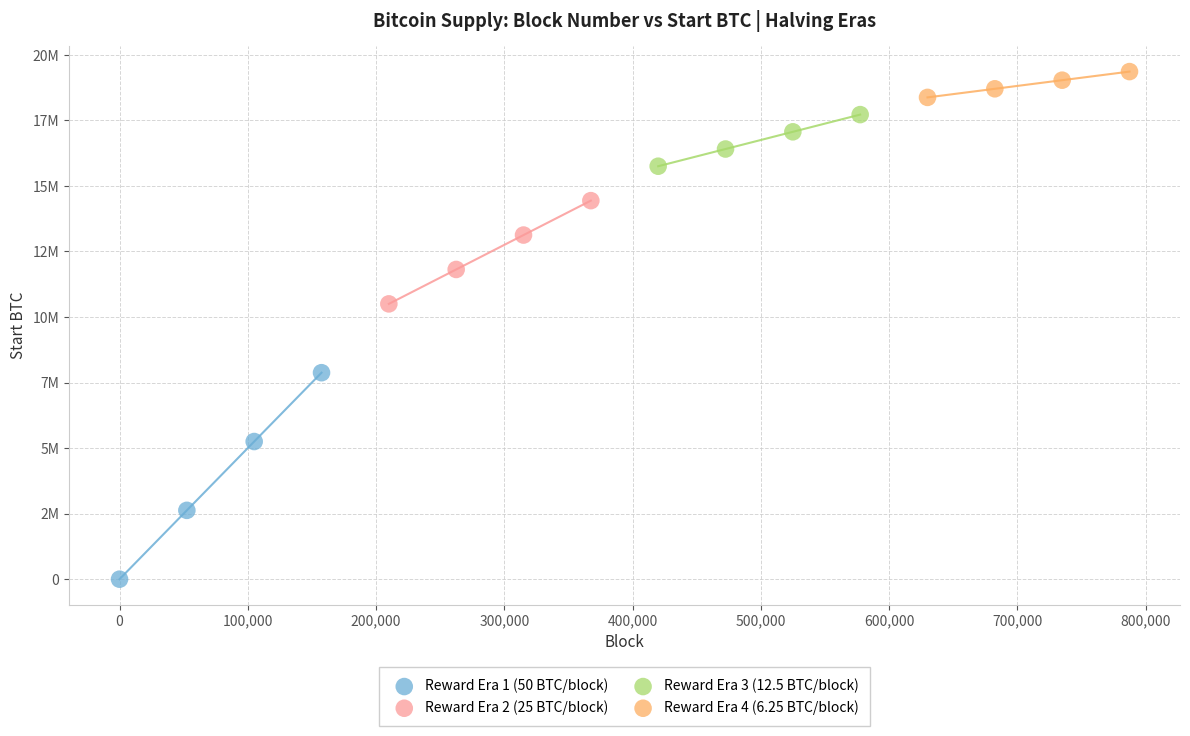

Which series contains the highest Y value?

Reward Era 4 (6.25 BTC/block)